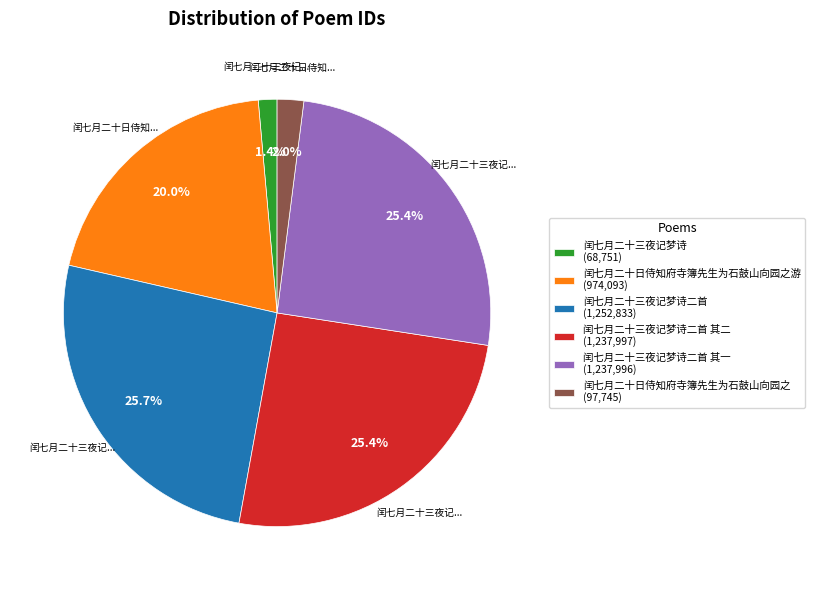

To the nearest percent, what is the average slice percentage?

17%